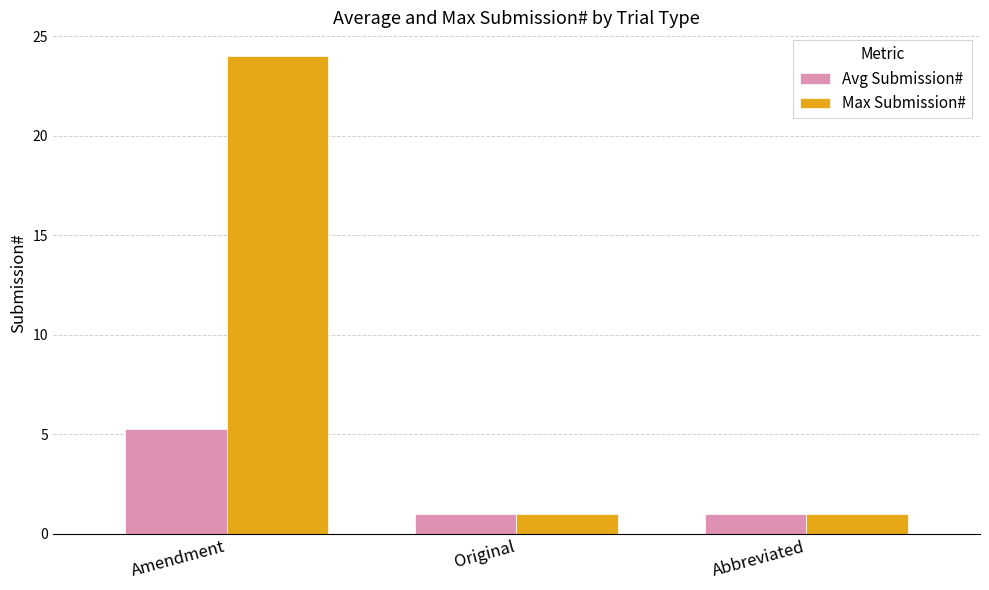

What position from the right is Original?

2